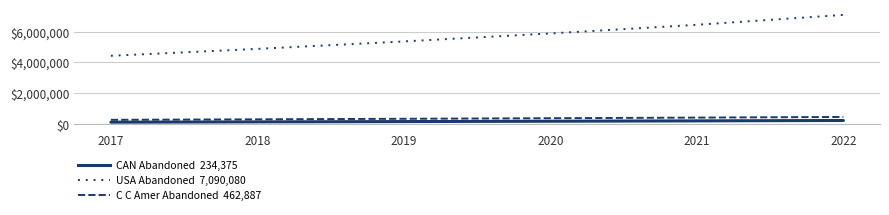

How many lines are shown in the chart?

3